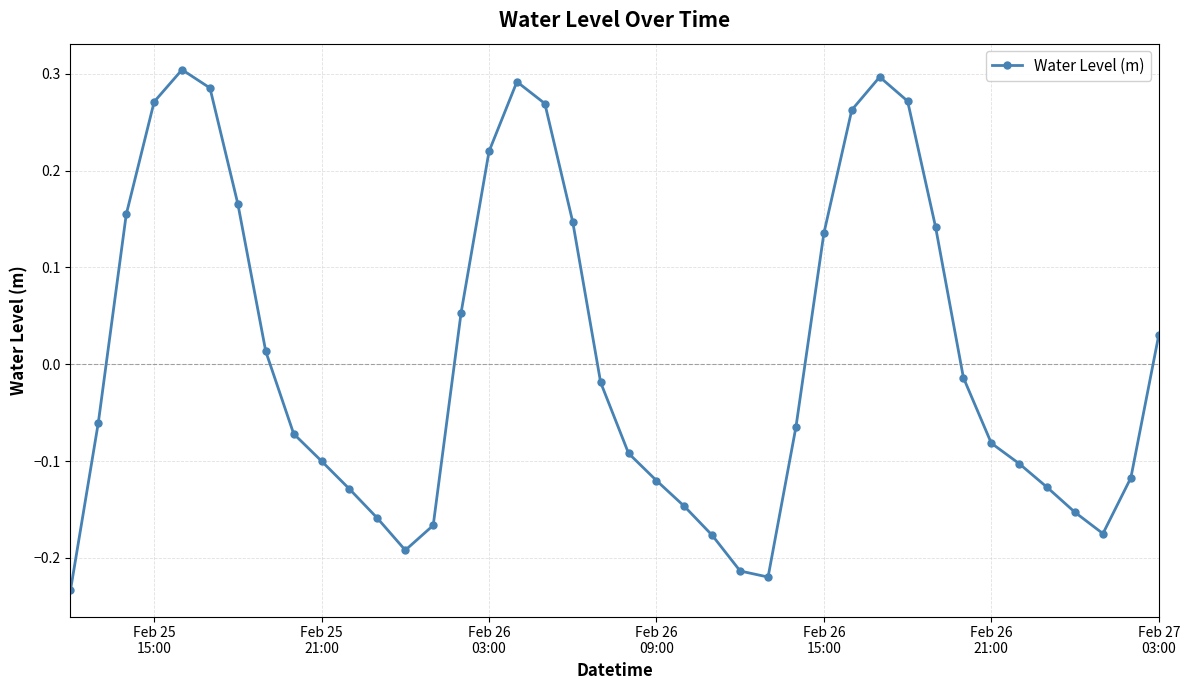

True or false: there are more than 1 points higher than both neighbors.

True